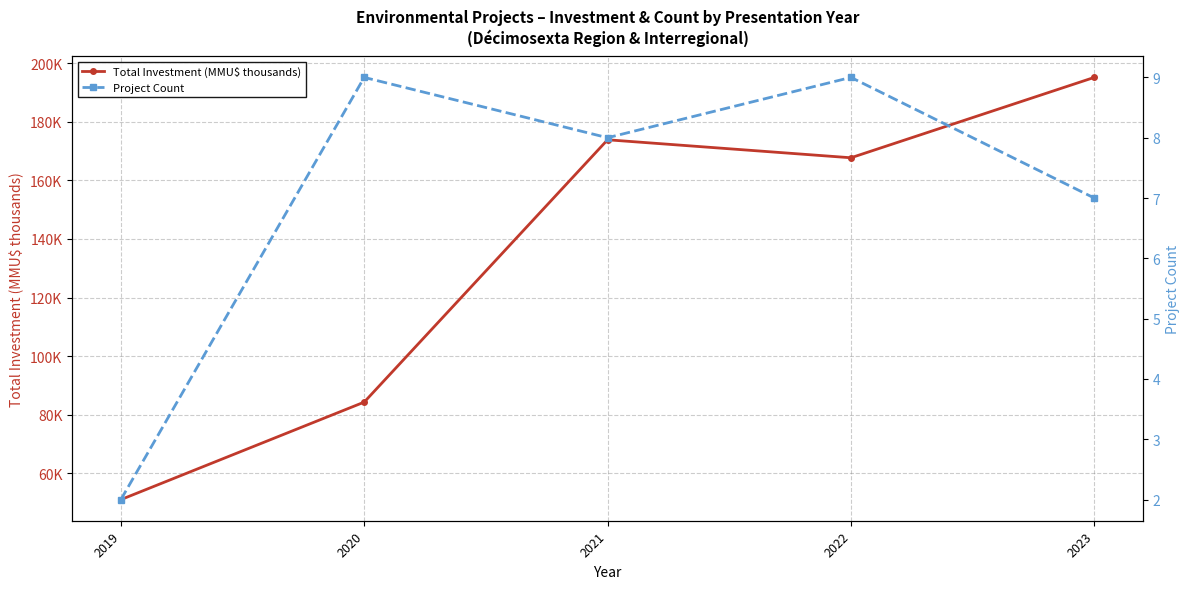

Where does the Project Count series first go above 8?

2020